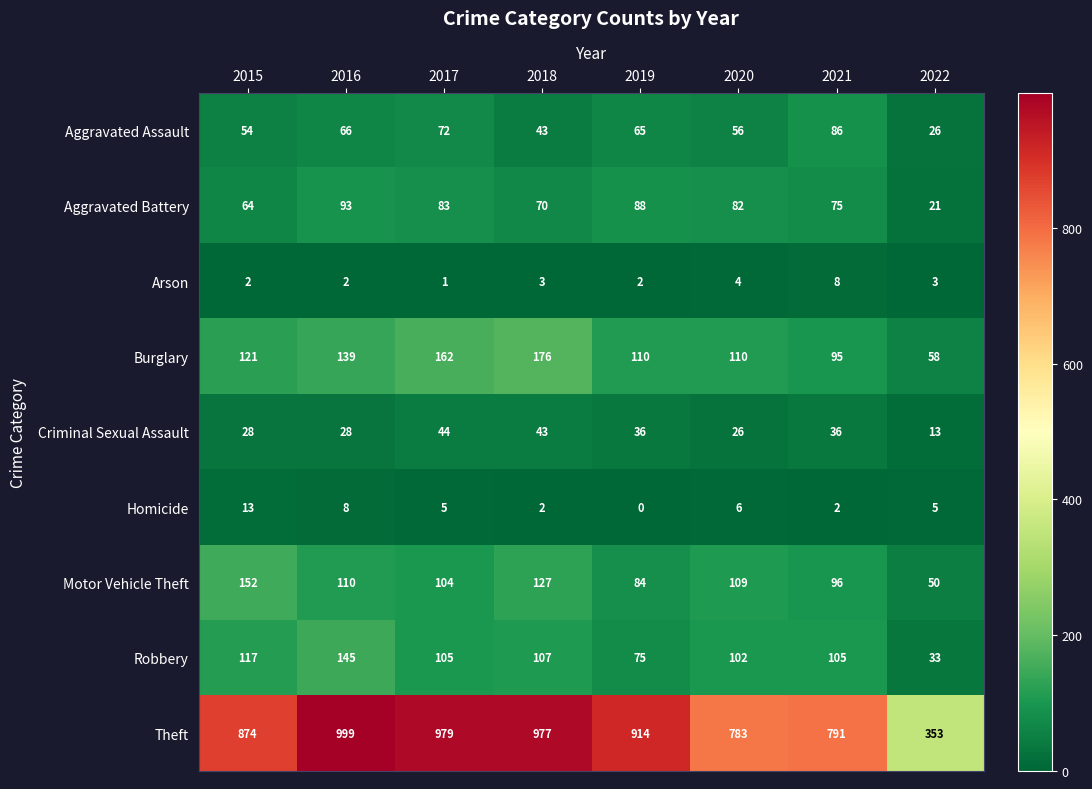

Which category has the lowest value across all series?

2019